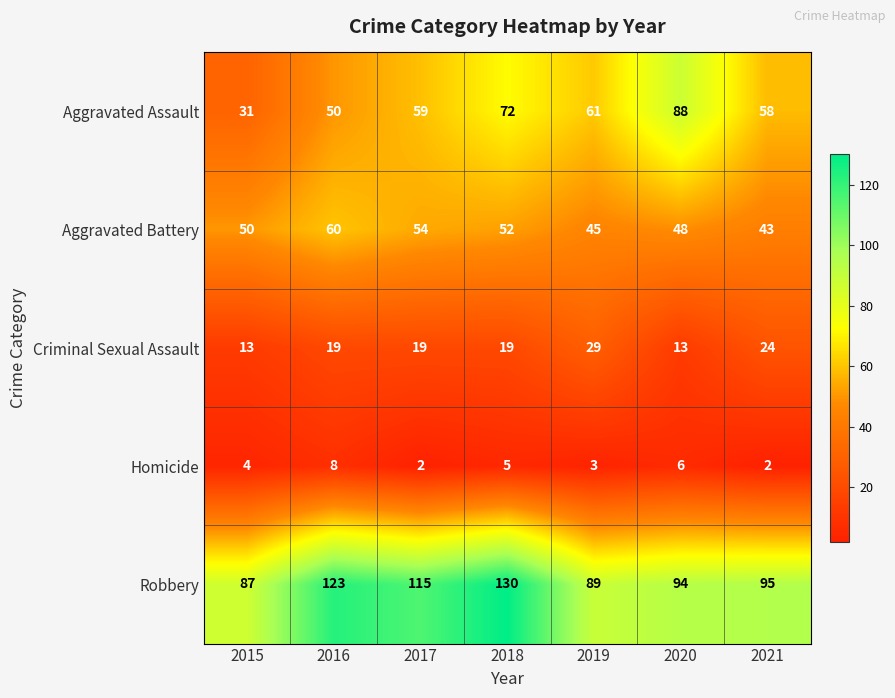

Which series has the widest spread of values?

Aggravated Assault